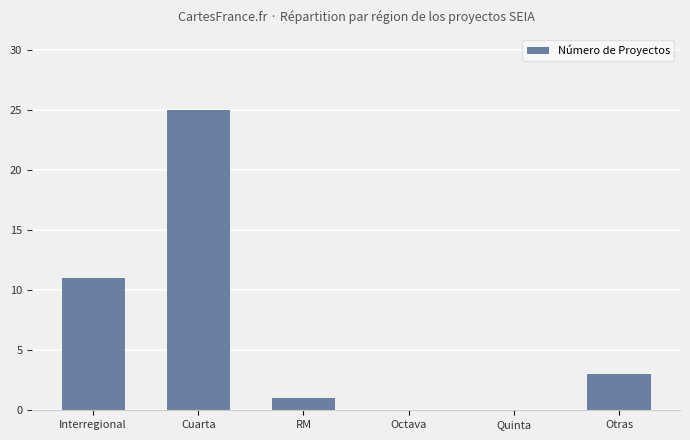

Reading left to right, extract all data points from this chart.

11	25	1	0	0	3